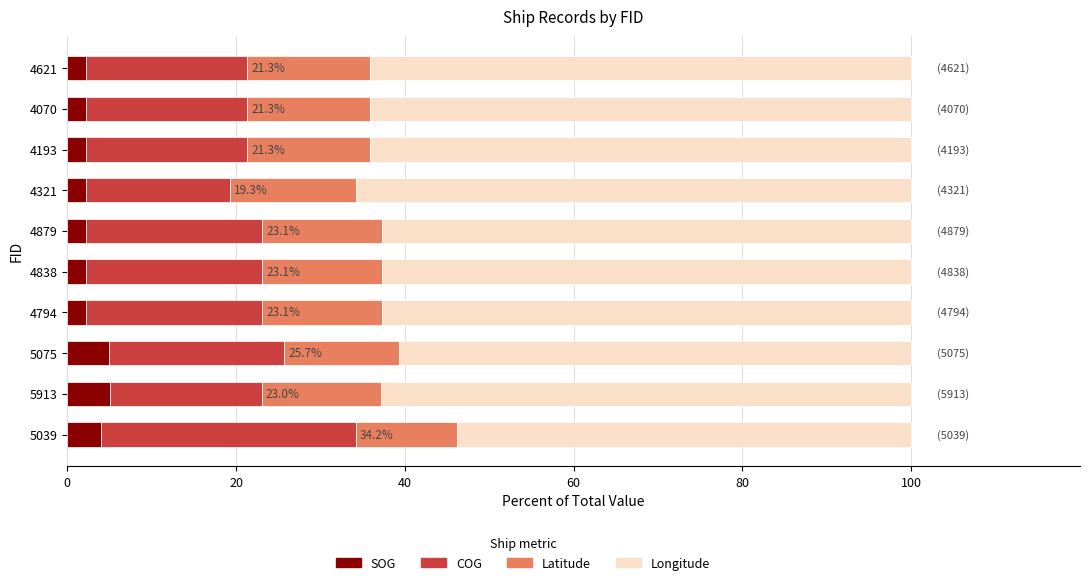

What is the maximum value for SOG?

5.1